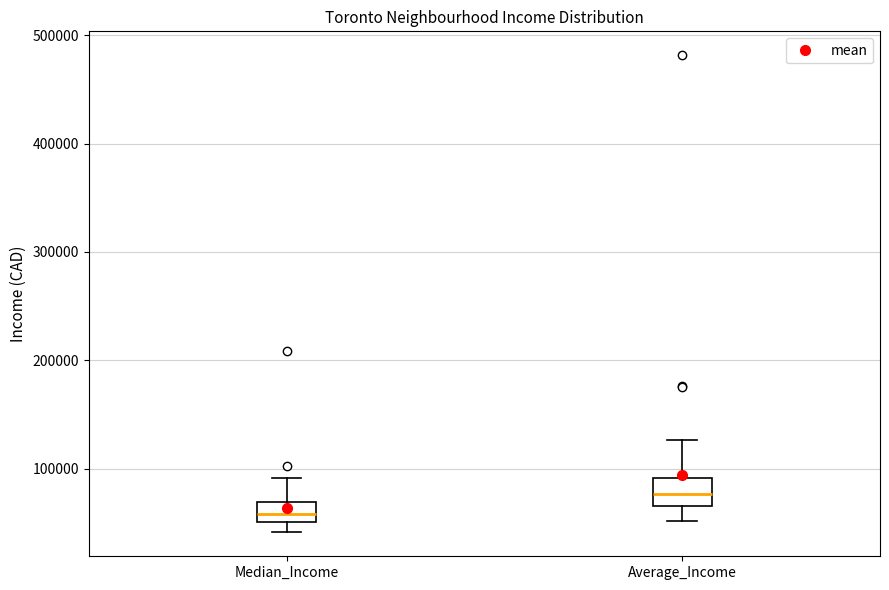

Reading left to right, read every box against the y-axis: the position of its median line, the range the box covers, and the ends of its whiskers. The values are not printed on the chart, so give them approximately, as read against the axis.

Median_Income: median 60000, box 50000 to 70000, whiskers 40000 to 90000
Average_Income: median 80000, box 70000 to 90000, whiskers 50000 to 130000